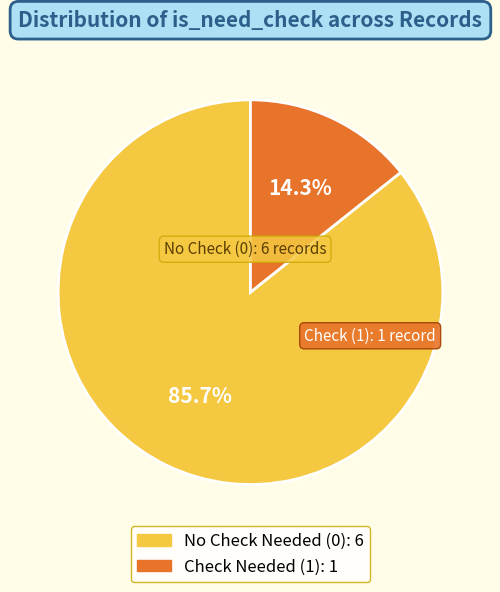

Does any single category account for the majority?

Yes